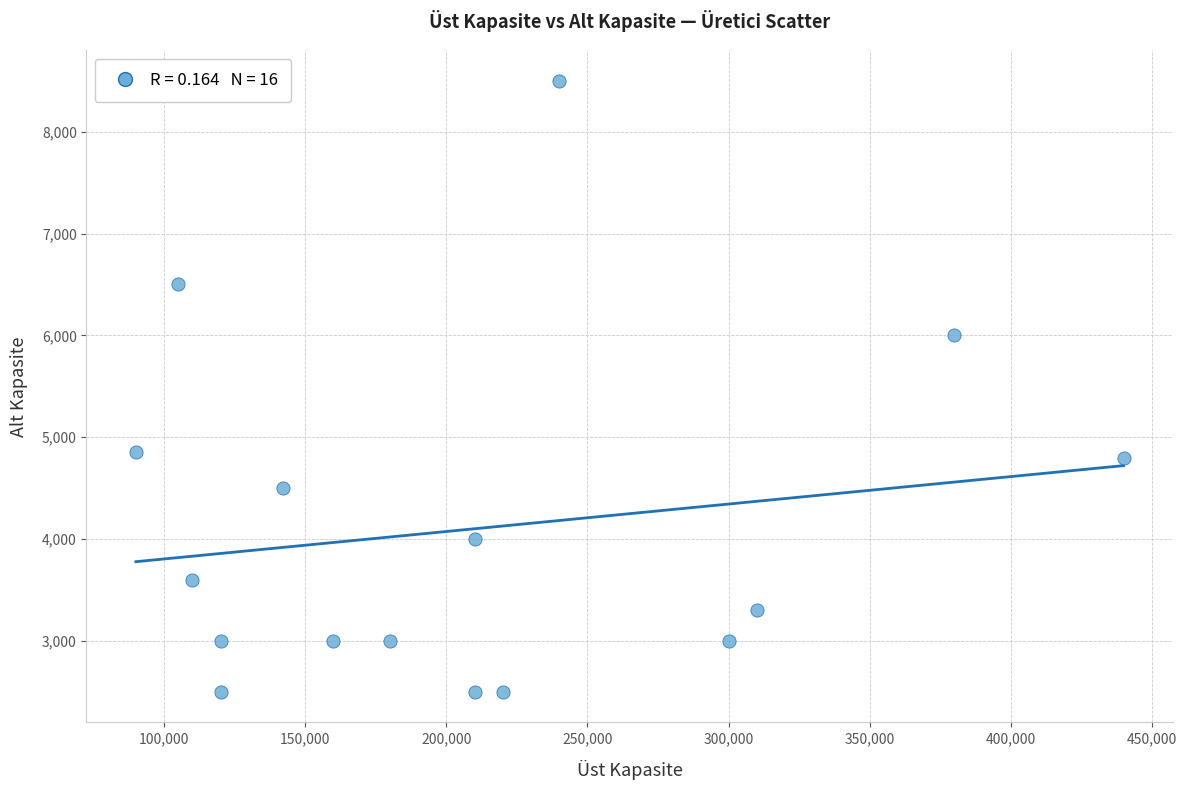

What is the range of Y values (max minus min)?

6000